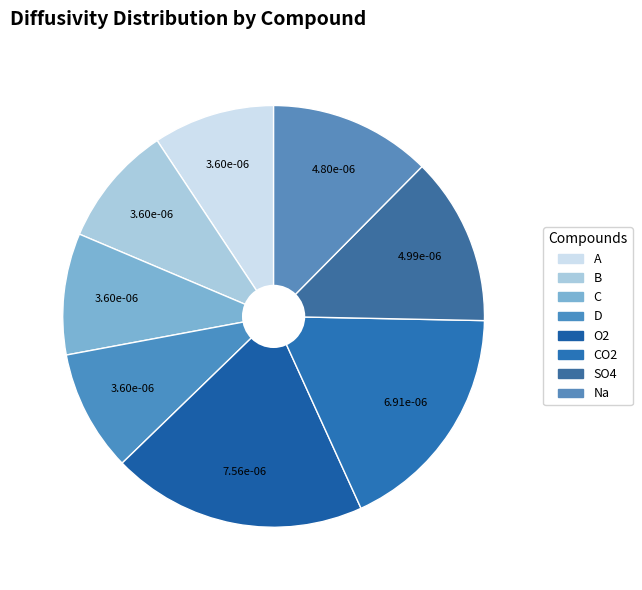

Does any single category account for the majority?

No